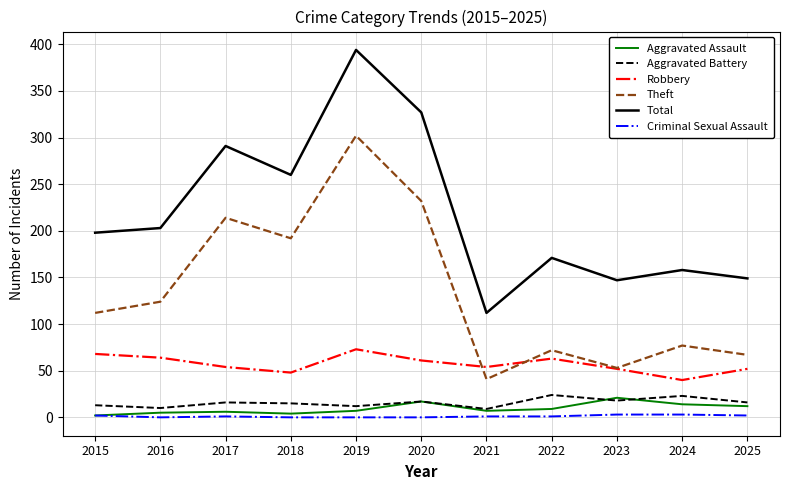

Which series has the widest spread of values?

Total